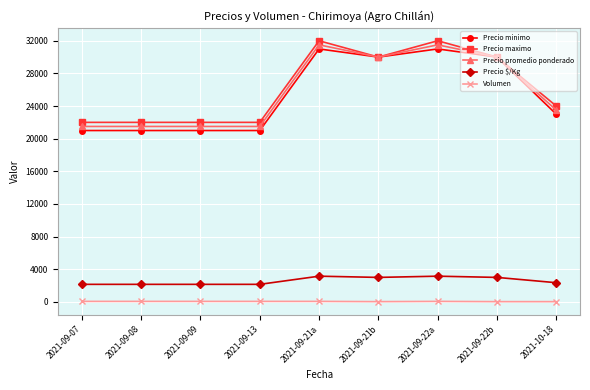

Does the chart display data point markers on the line(s)?

Yes